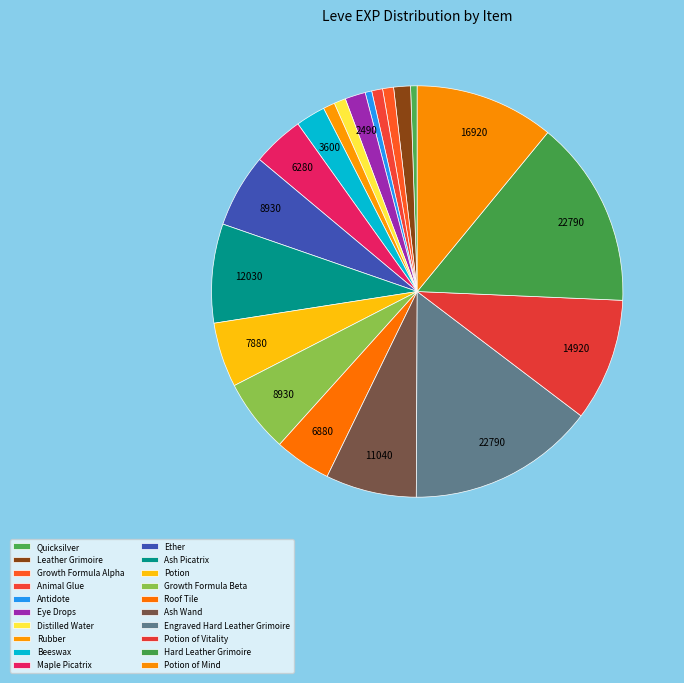

Is the sum of Hard Leather Grimoire and Antidote greater than half?

No